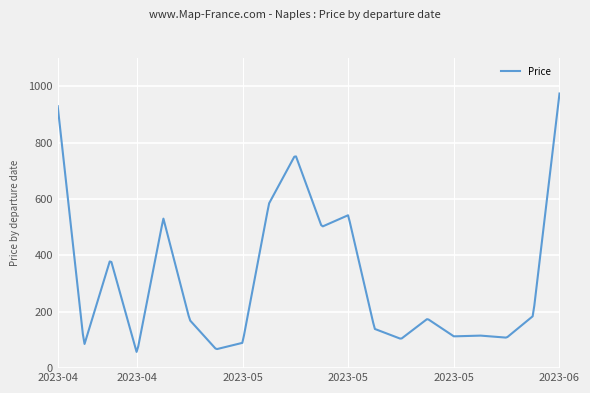

Does the chart have visible grid lines?

Yes